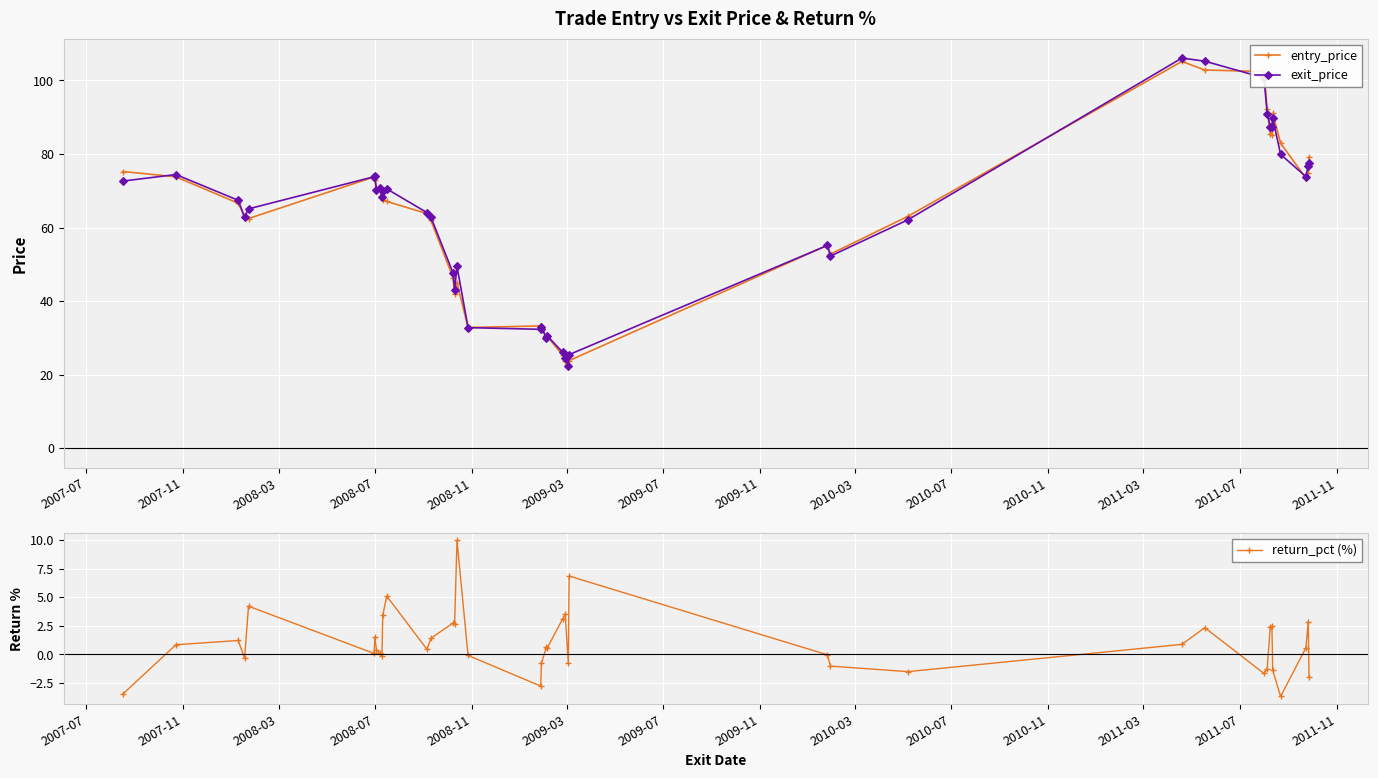

What is the greatest value displayed?

106.1